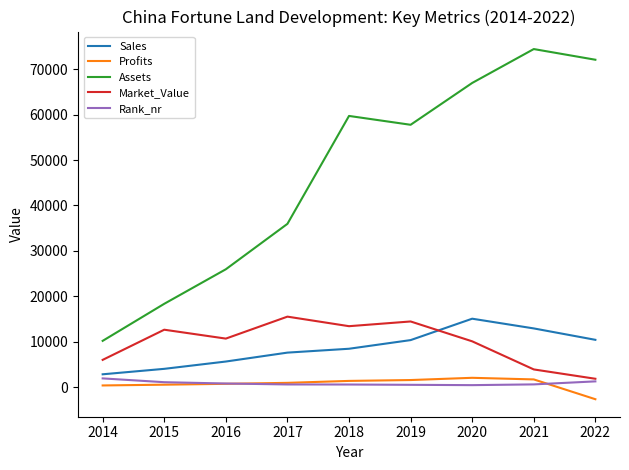

What is the sum of the Rank_nr values at 2020 and 2018?

1083.0